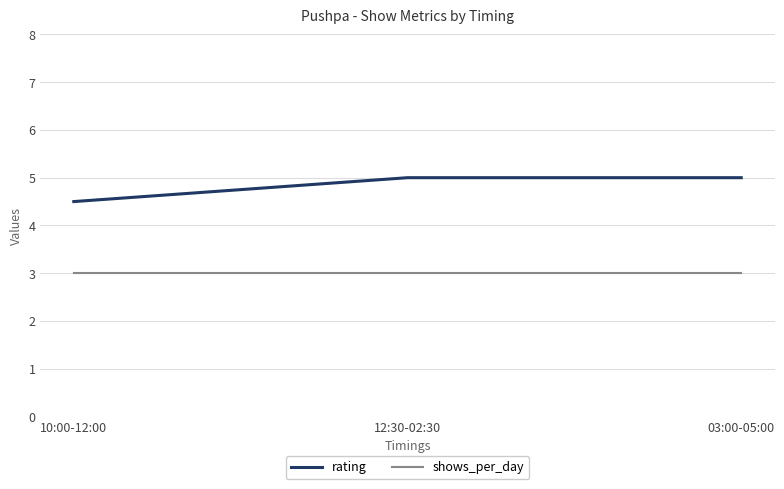

What is the greatest value displayed?

5.0